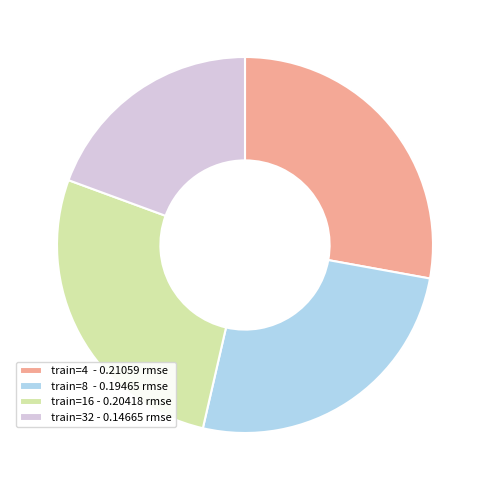

Does any single category account for the majority?

No